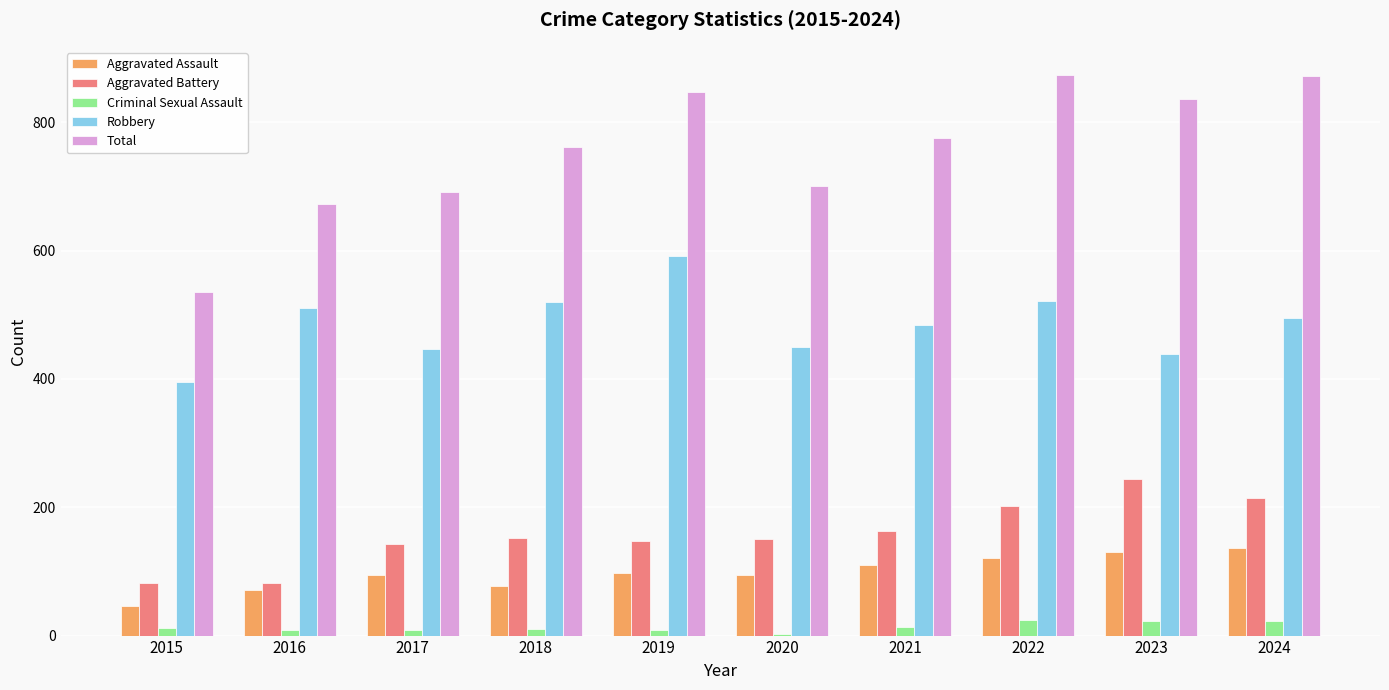

What is the value of the Aggravated Assault bar at the 5th from the left?

98